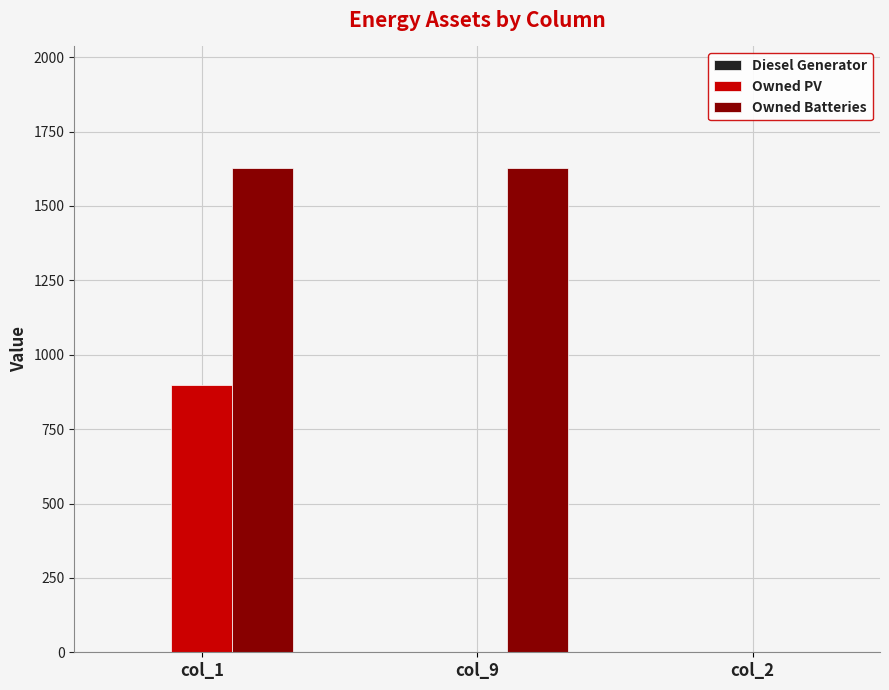

Is it true that Owned Batteries equals 1629 at col_9?

True